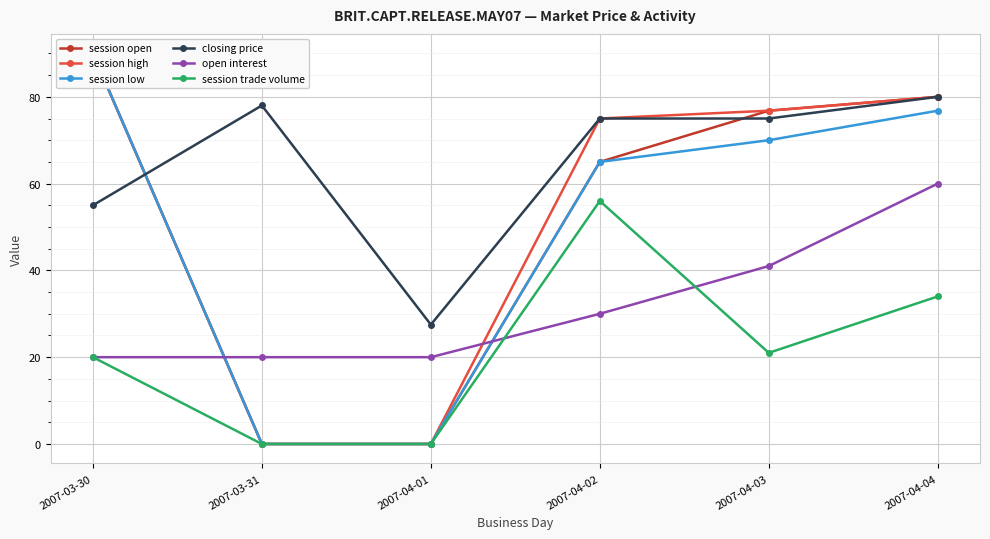

True or false: closing price and session high cross at least once.

True